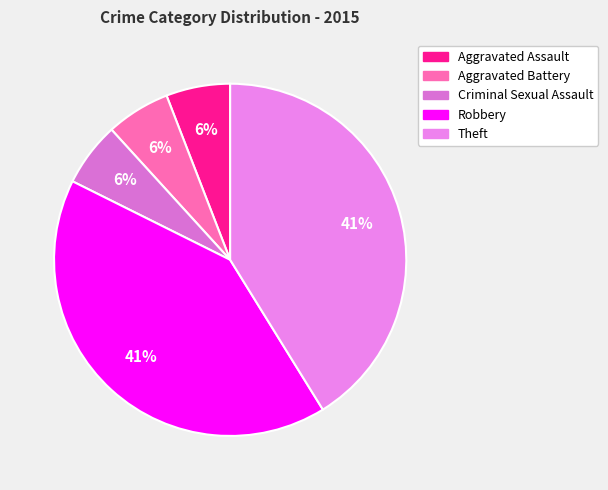

How many segments does this pie chart have?

5